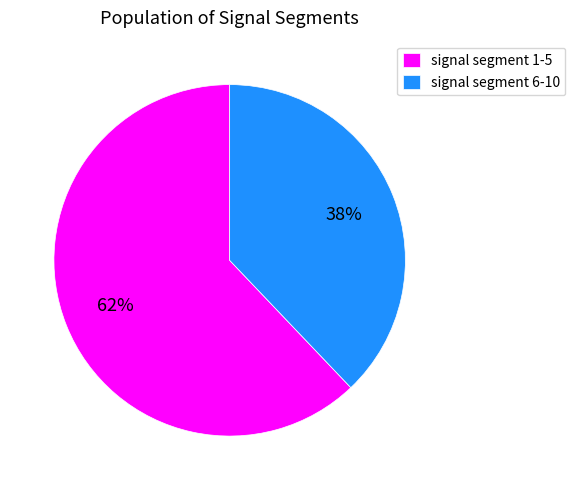

To the nearest percent, what percentage of the pie is signal segment 1-5?

62%